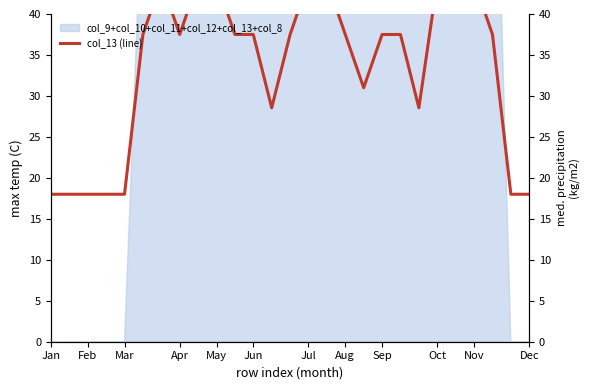

What is the ratio of the value at 17 to the value at 14?

0.7